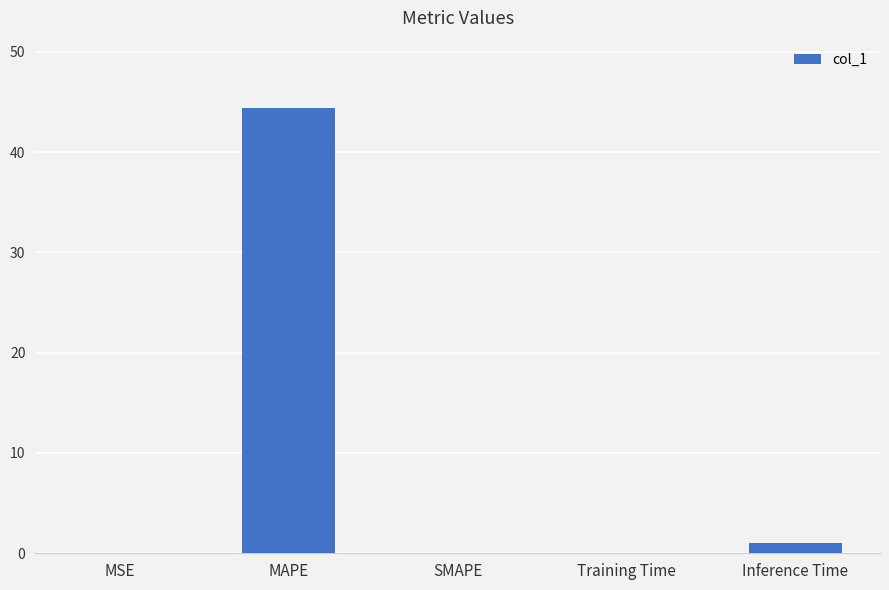

What is the sum of all values?

45.5